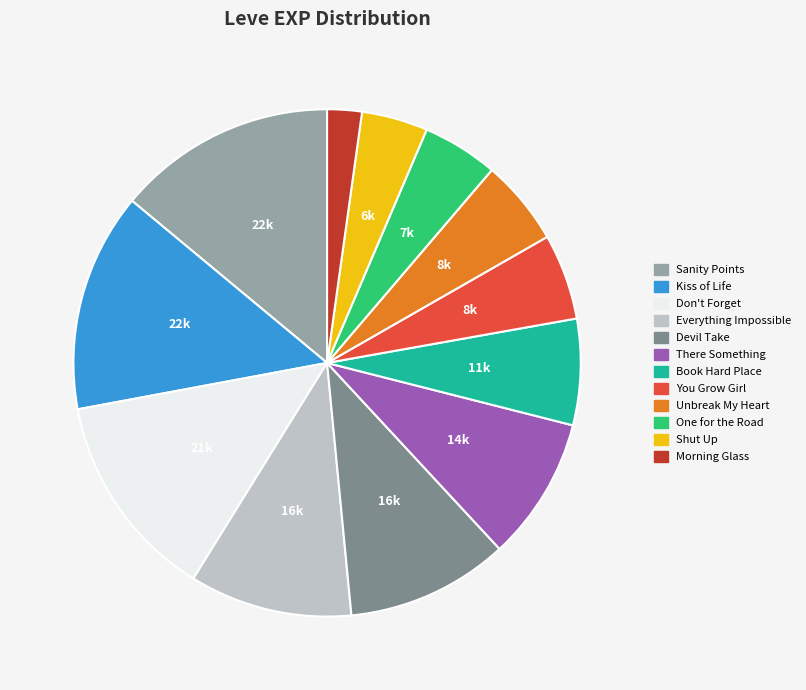

Is there any slice that represents more than half of the pie?

No